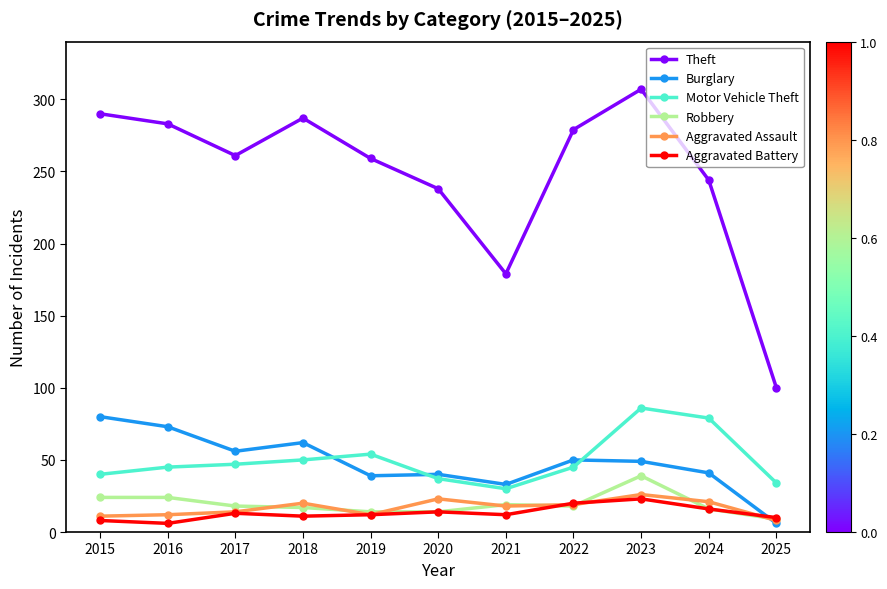

What is the value of the Burglary point at the 8th from the left?

50